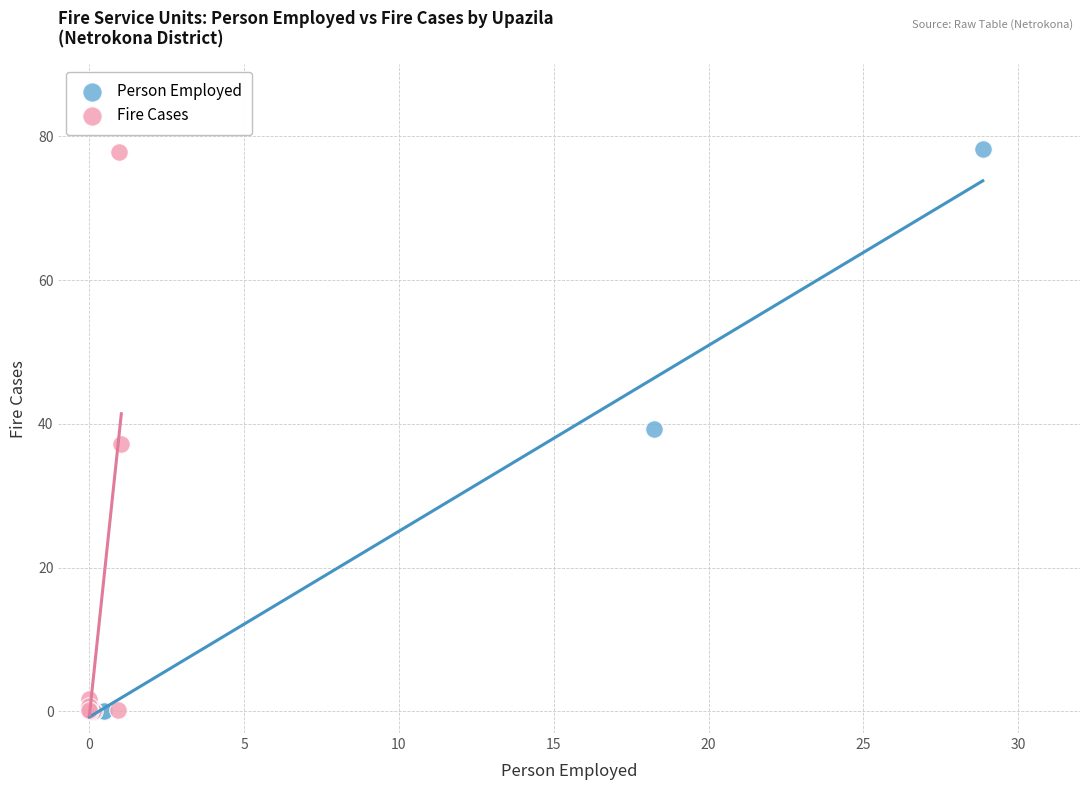

Which series has the largest Y range (max minus min)?

Person Employed